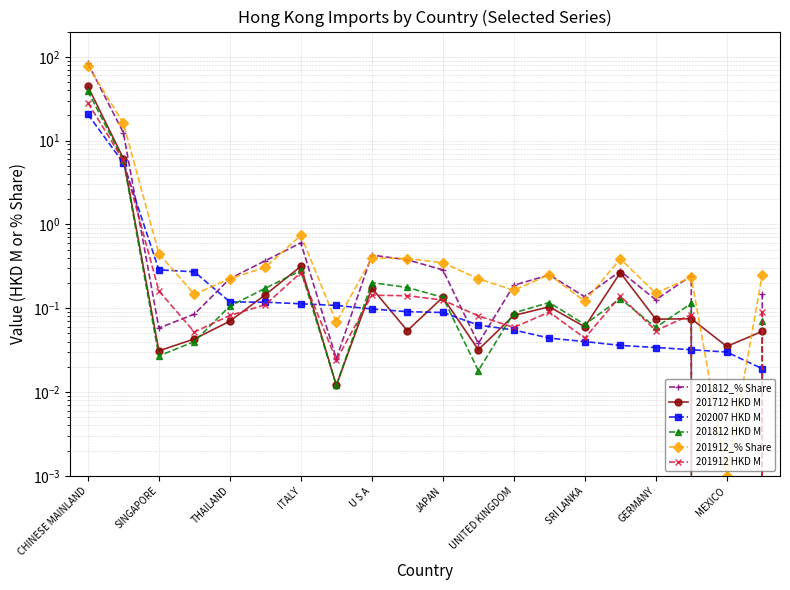

What are all the series names shown in the legend?

201812_% Share, 201712 HKD M, 202007 HKD M, 201812 HKD M, 201912_% Share, 201912 HKD M